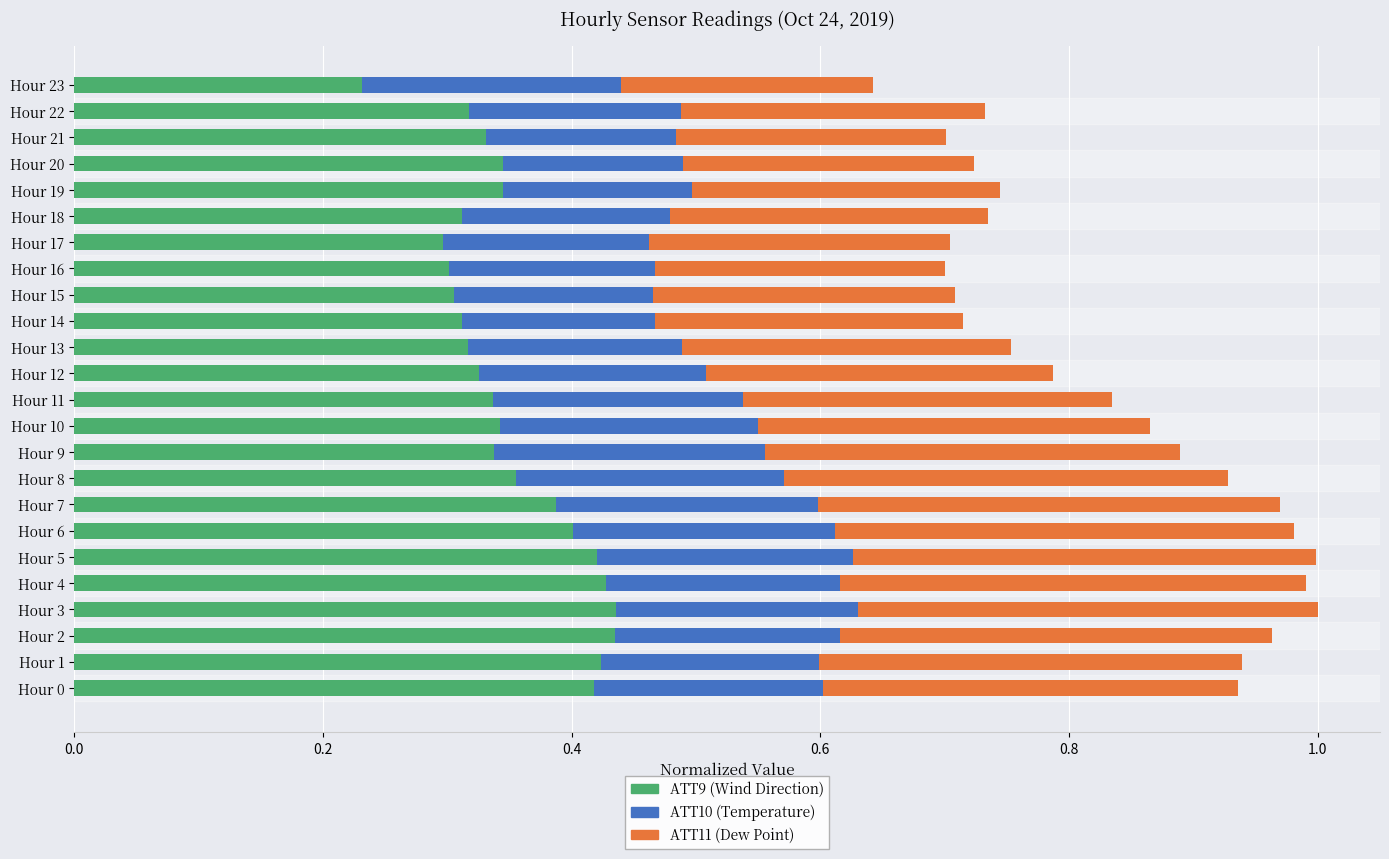

Count the ATT9 (Wind Direction) values in the range 0 to 1.

24